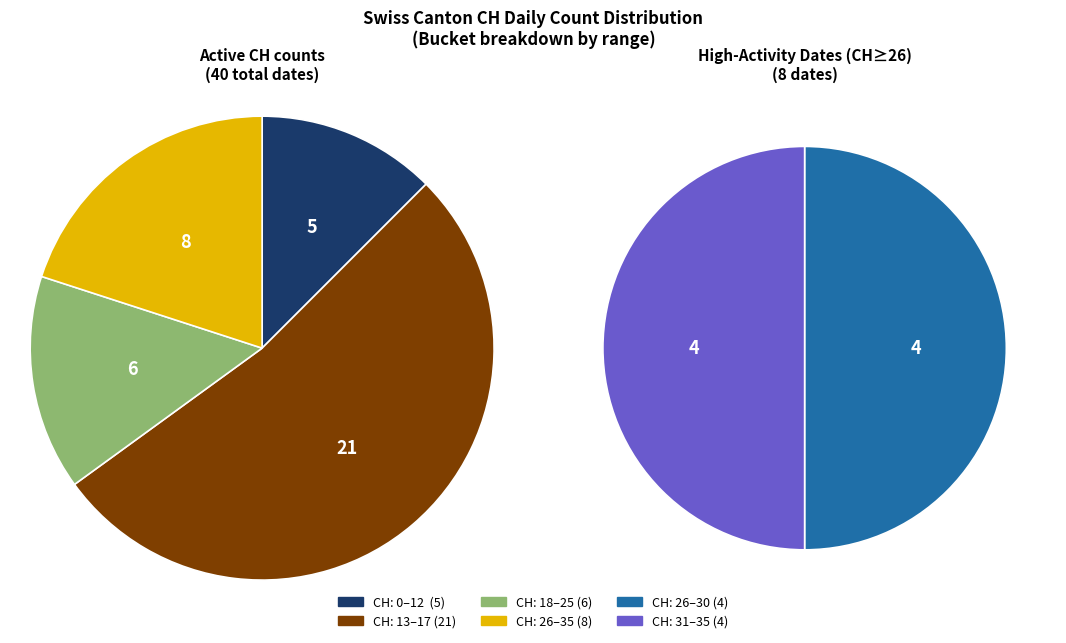

Does 2020-06-13 account for over 50% of the chart?

No